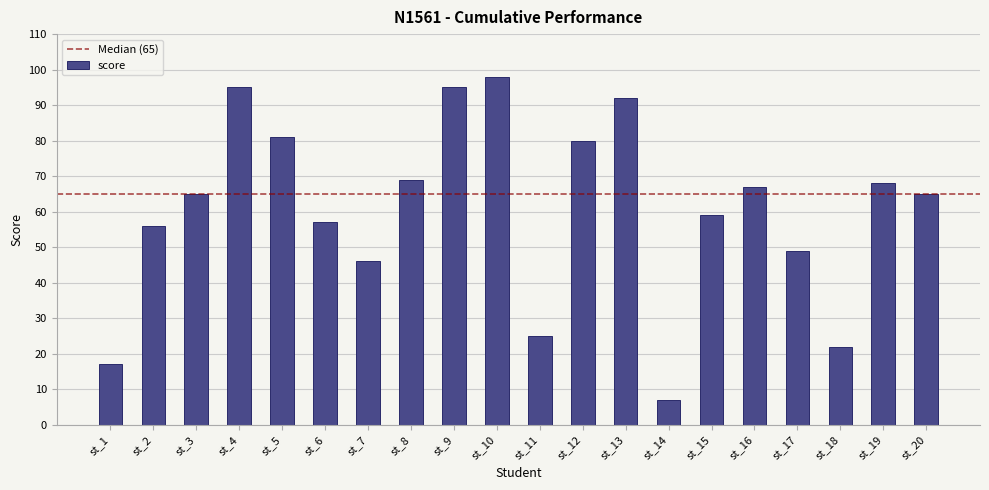

Approximately how many times larger is the value at st_5 compared to st_1?

4.8